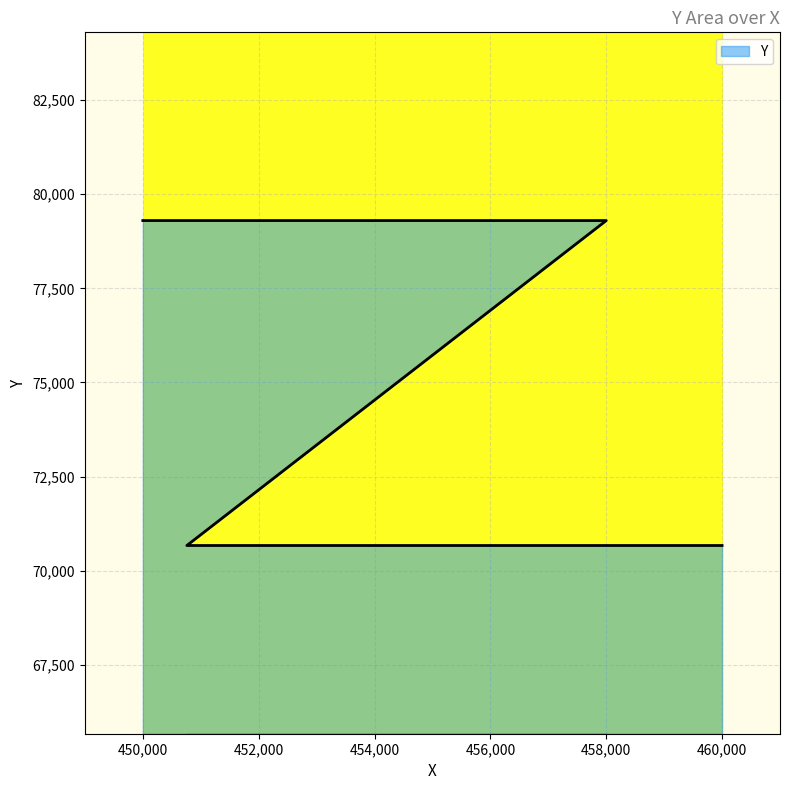

What is the approximate value at 450000, to the nearest 50?

79300